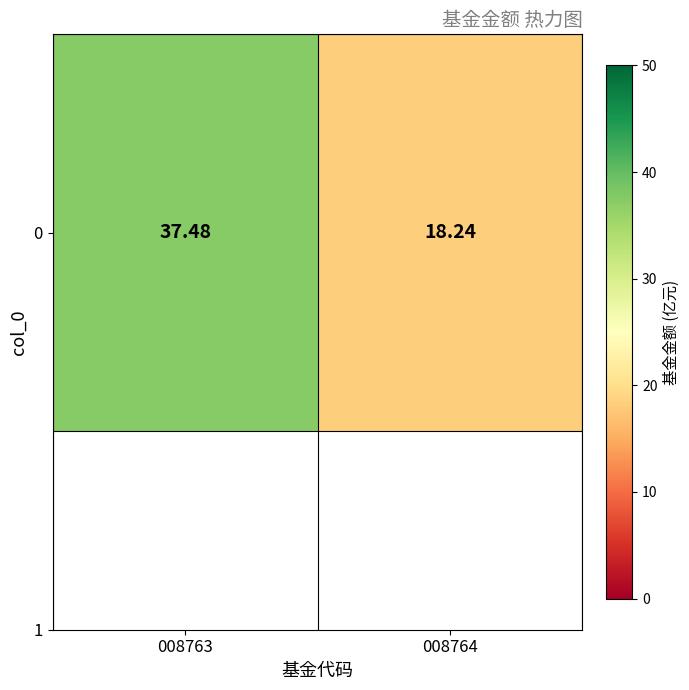

Which has a higher value, 008763 or 008764?

008763